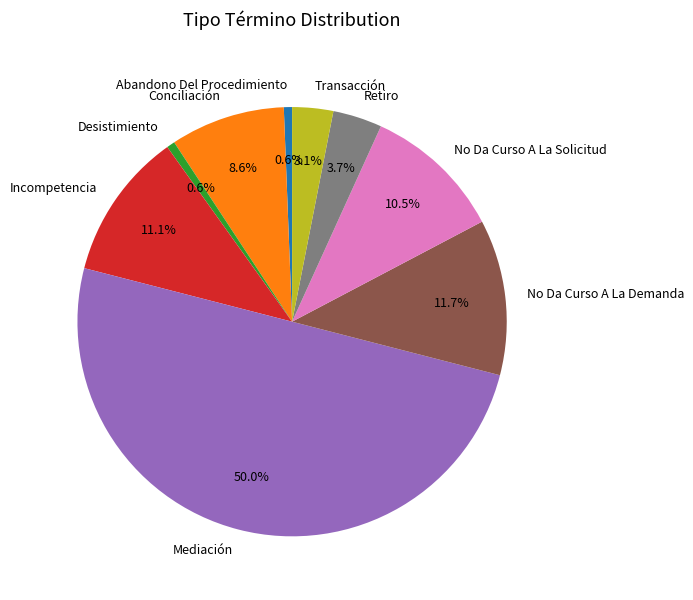

Which has a higher value, Mediación or No Da Curso A La Solicitud?

Mediación